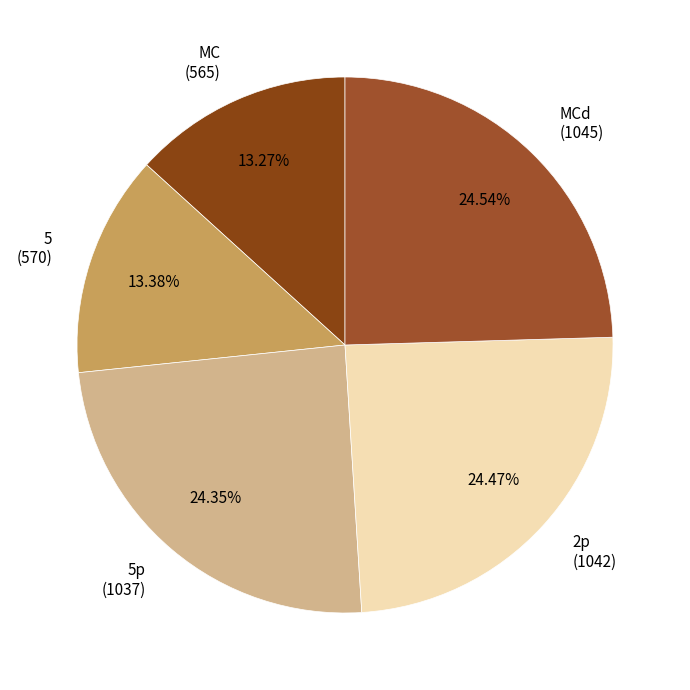

Approximately how many times larger is the value at 5 (570) compared to 2p (1042)?

0.5